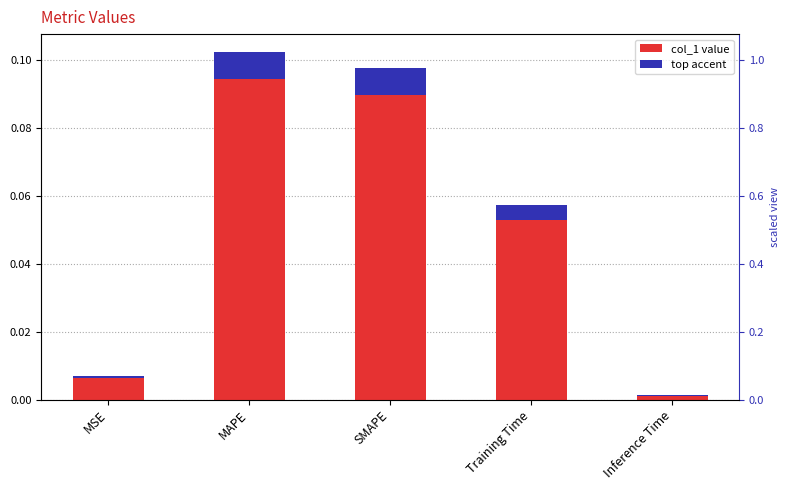

The value at Training Time is 0.0. True or false?

False